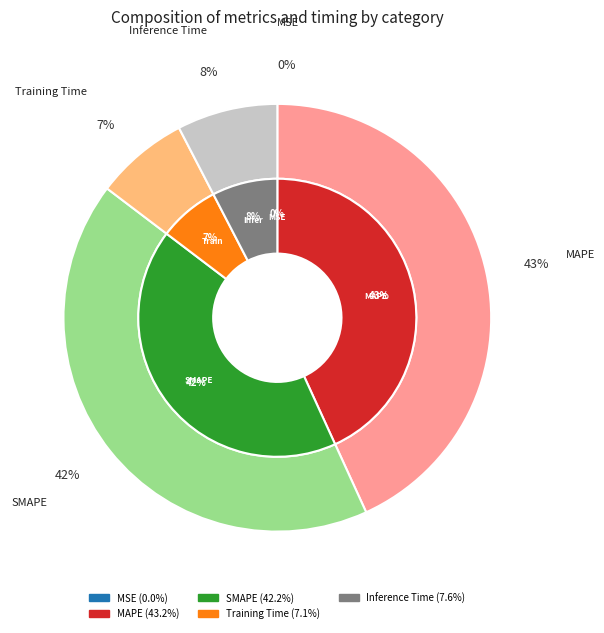

Rank the categories by value from lowest to highest.

MSE, Training Time, Inference Time, SMAPE, MAPE